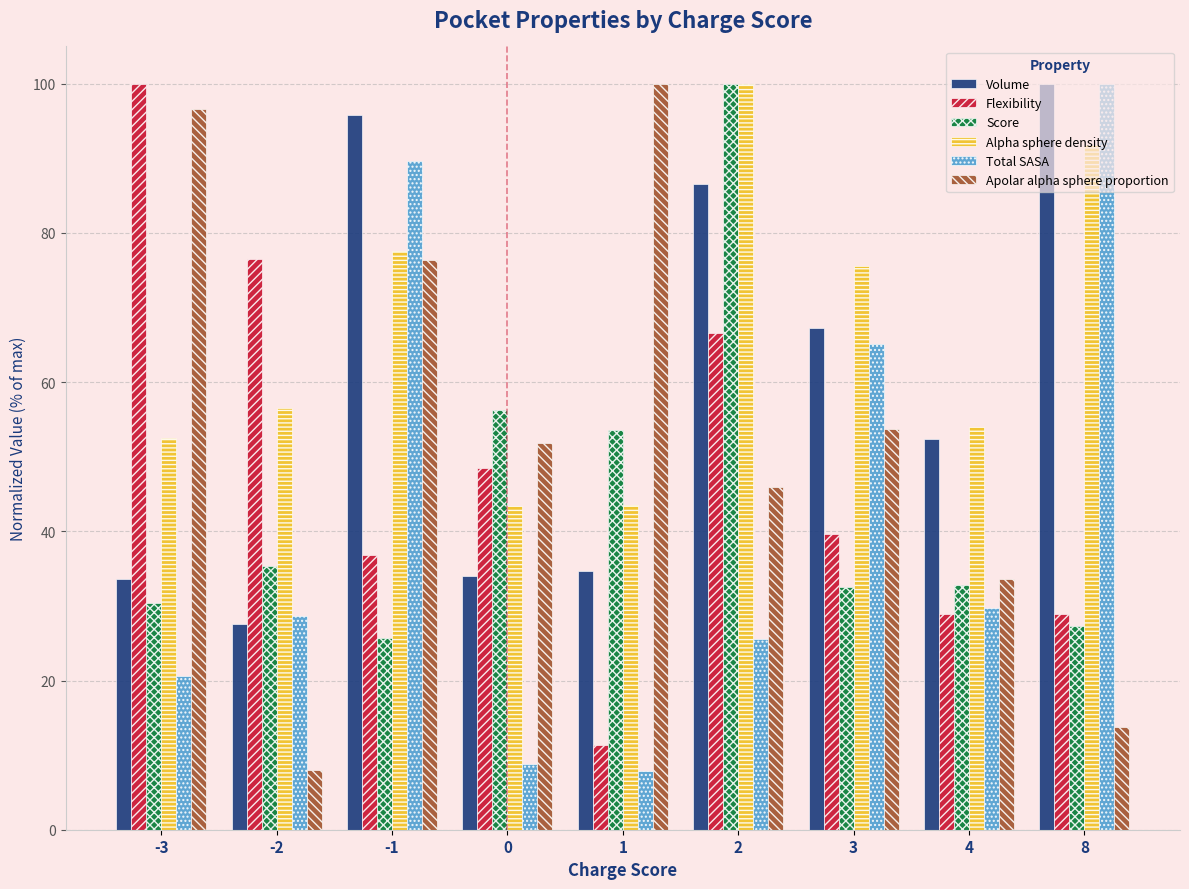

What is the value of the Score bar at the 8th from the left?

32.8